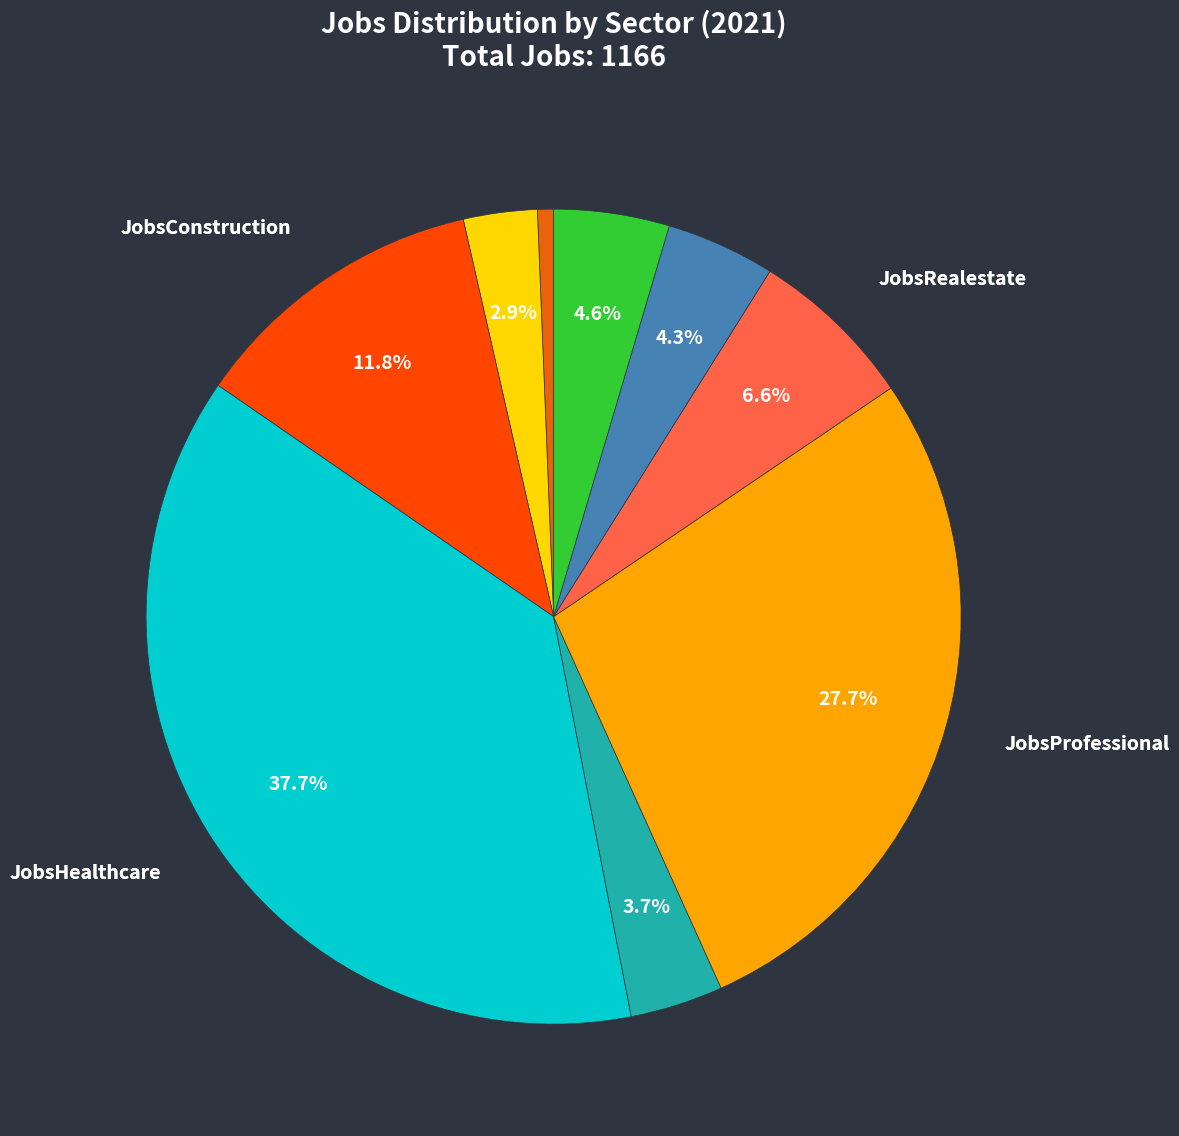

How many slices are in this pie chart?

9